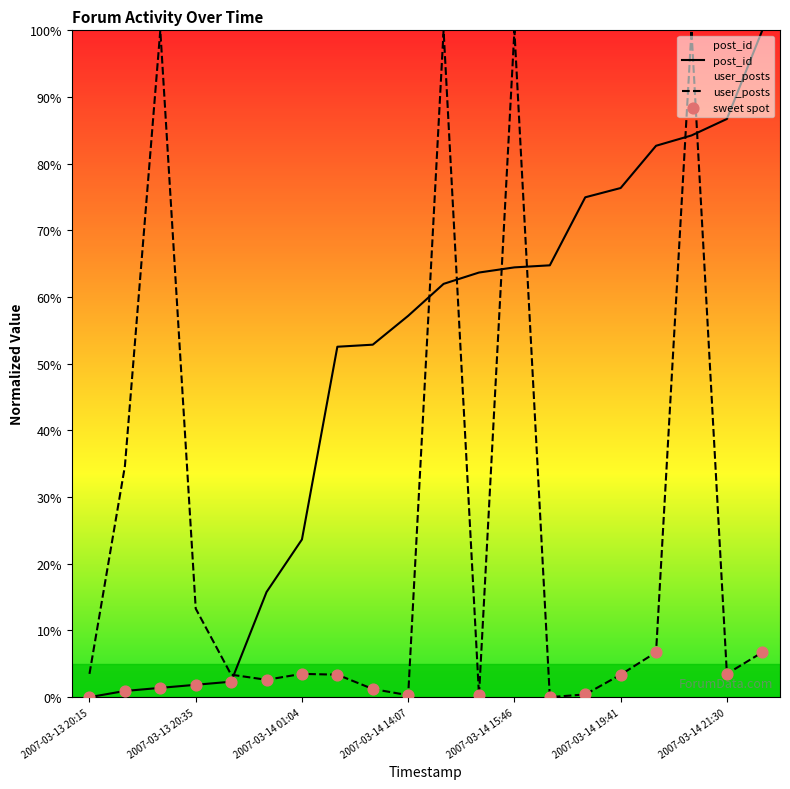

Is the value of post_id at 2007-03-14 13:17 greater than the value of user_posts at 2007-03-14 15:14?

No